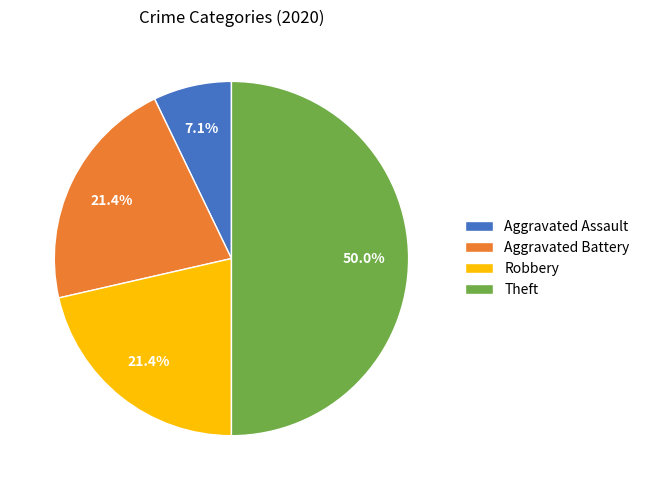

Which category has the smallest portion of the pie?

Aggravated Assault